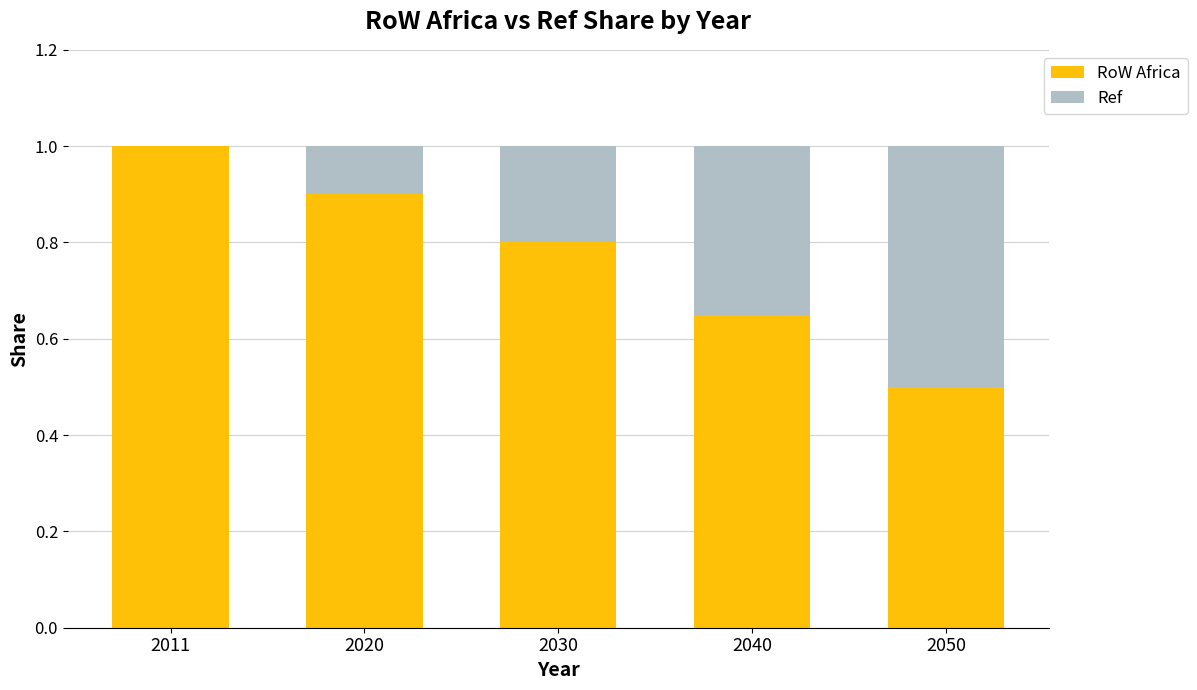

Are the bars grouped side by side (vs. stacked)?

No